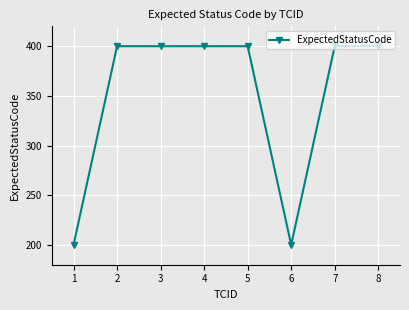

What is the value of the 2nd point from the left?

400